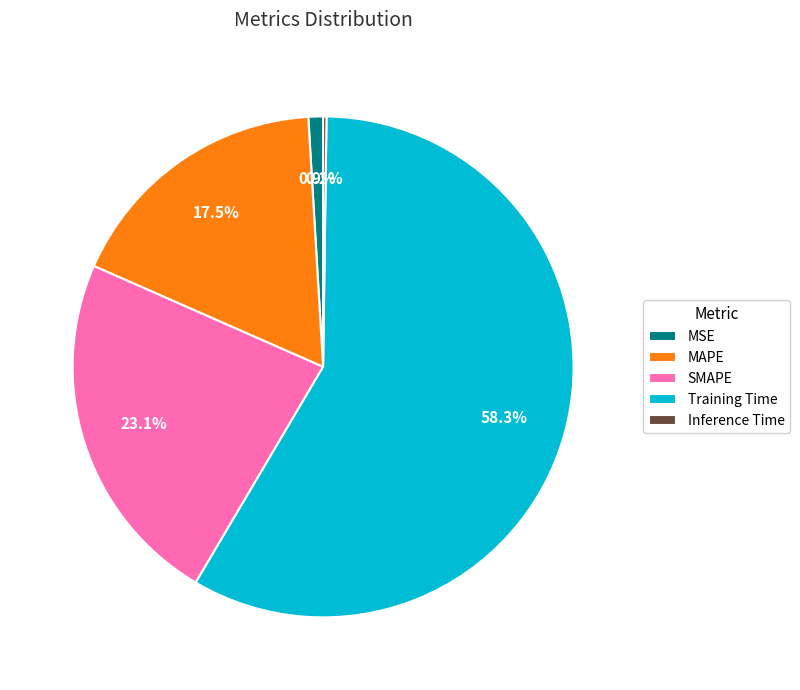

What is the largest slice in the pie chart?

Training Time